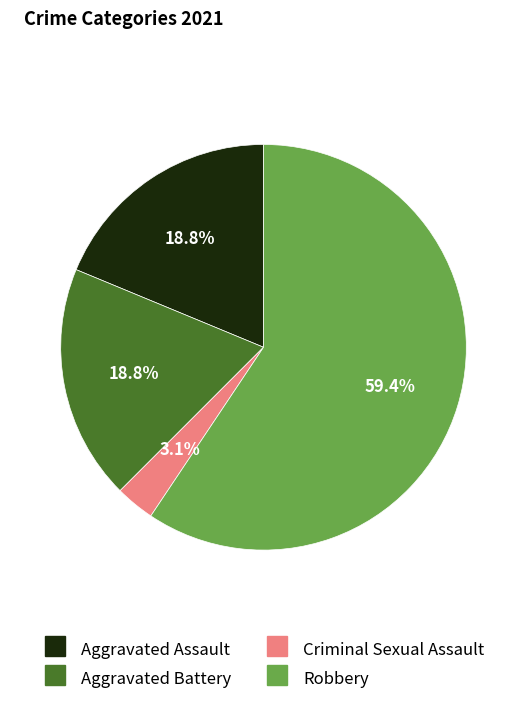

Is there any slice that represents more than half of the pie?

Yes